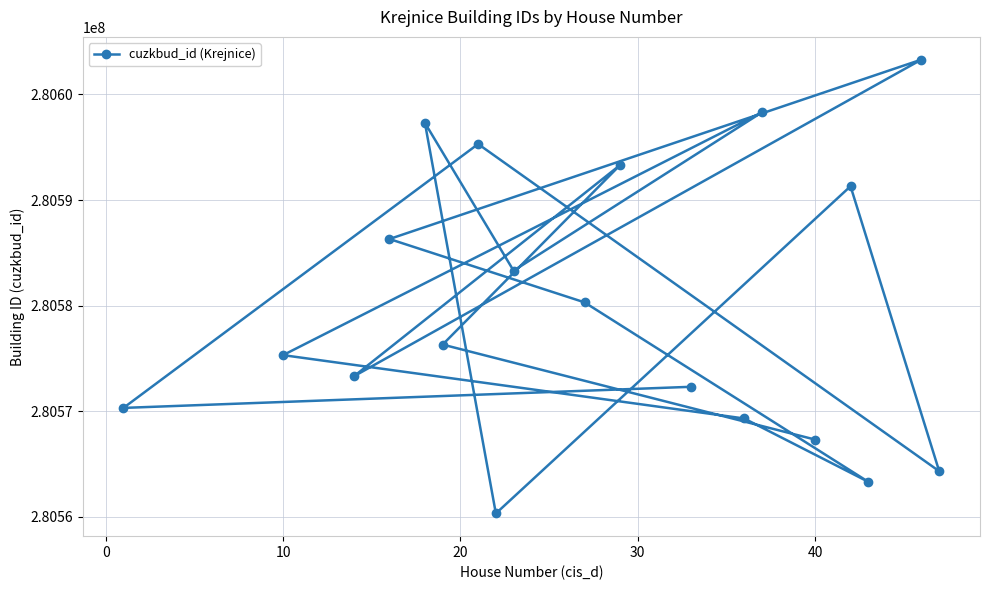

Count the number of data series in this chart.

1